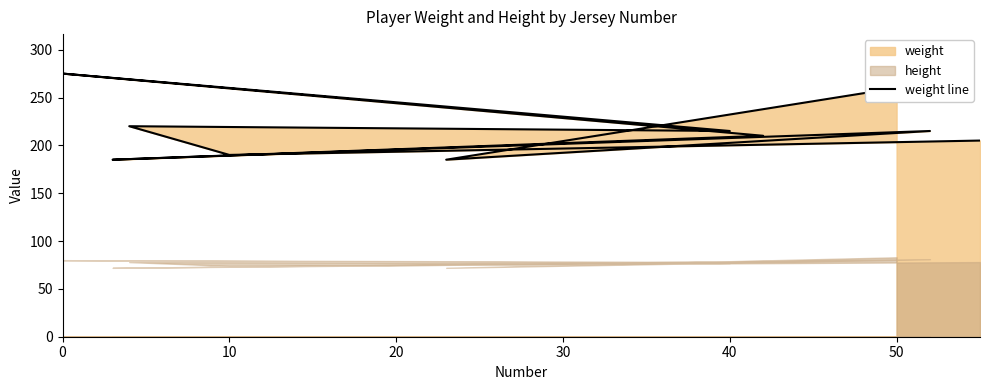

What is the sum of all values?

2160